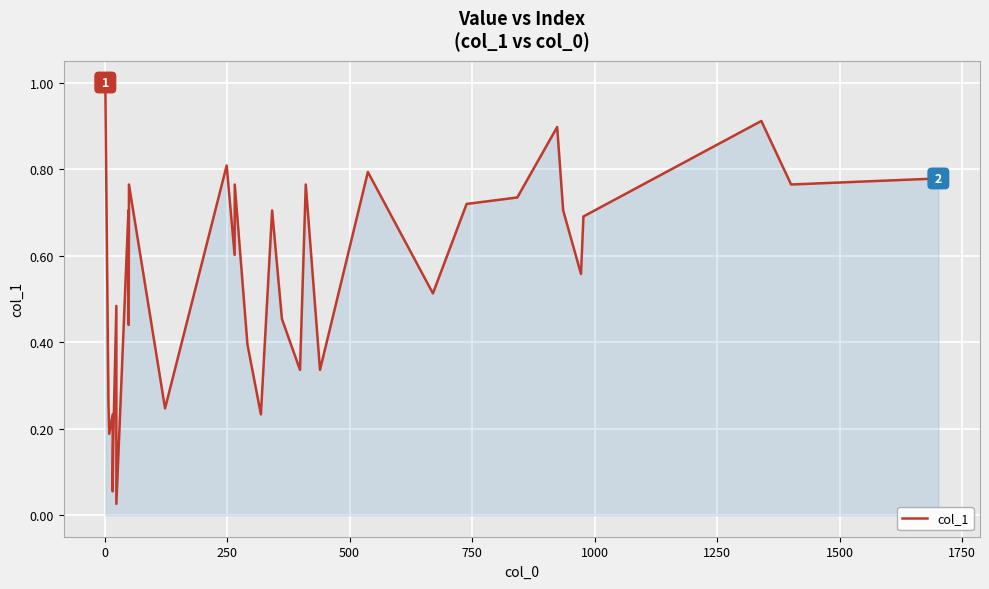

What is the difference between the maximum and minimum values?

1.0